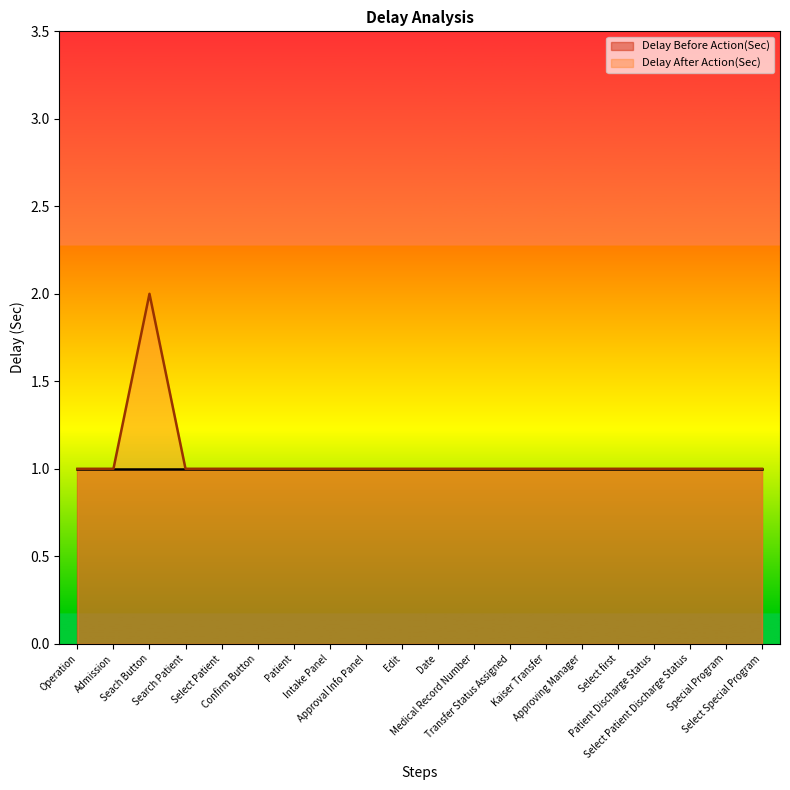

The value at Edit is 1. True or false?

True